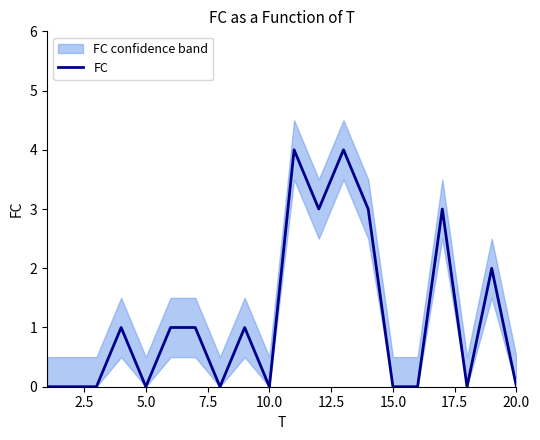

Is this an area chart (filled region under the line)?

No